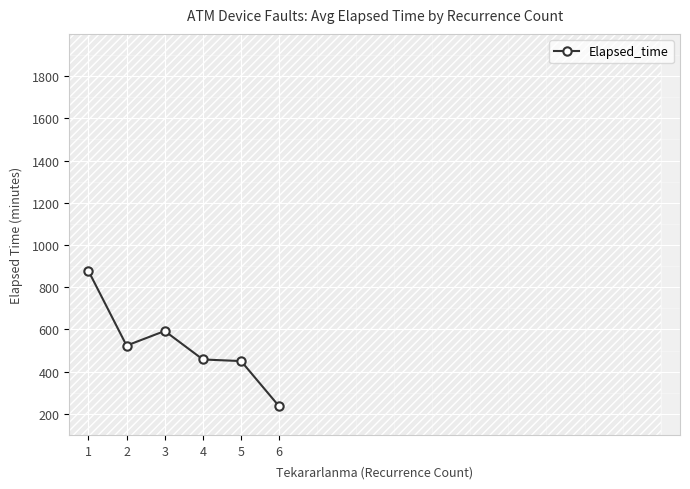

List the labels in order of value, largest first.

1, 3, 2, 4, 5, 6